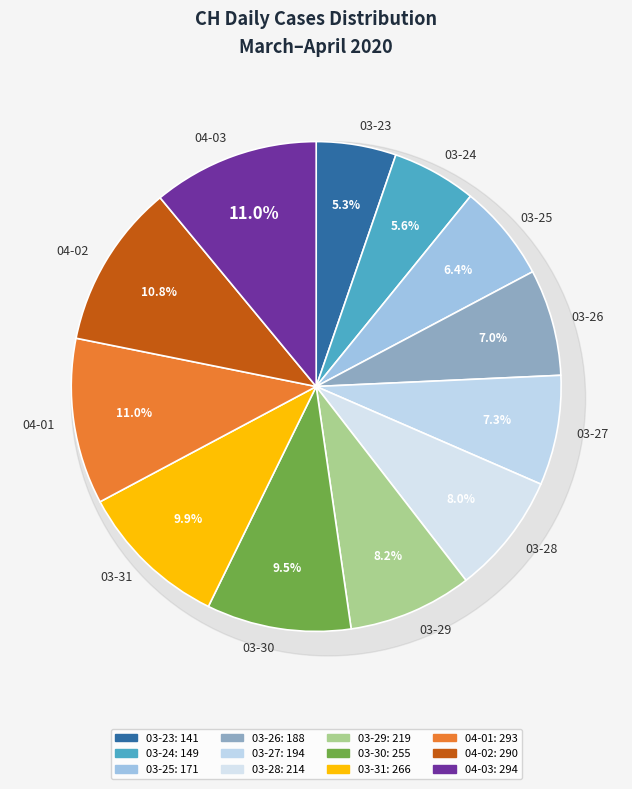

What is the smallest slice in the pie chart?

2020-03-23